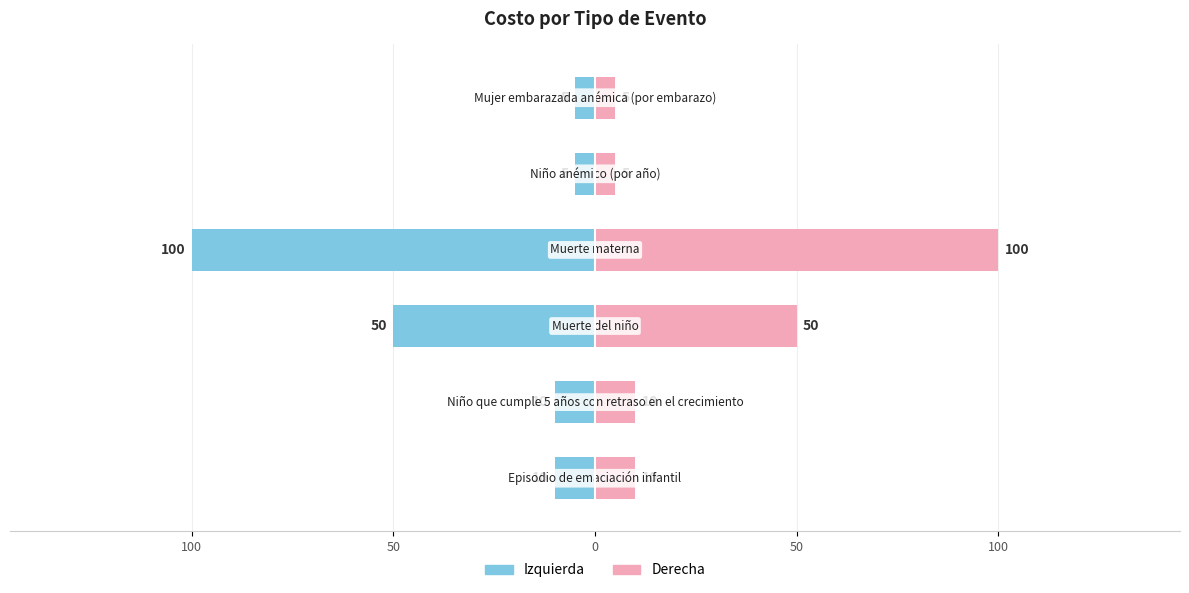

Between 50 and 5, which series saw the biggest shift?

Costo (izquierda)